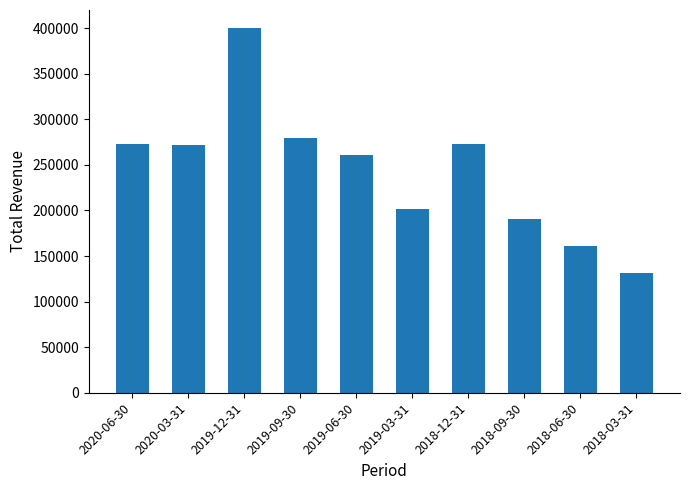

What is the sum of all values?

2443100